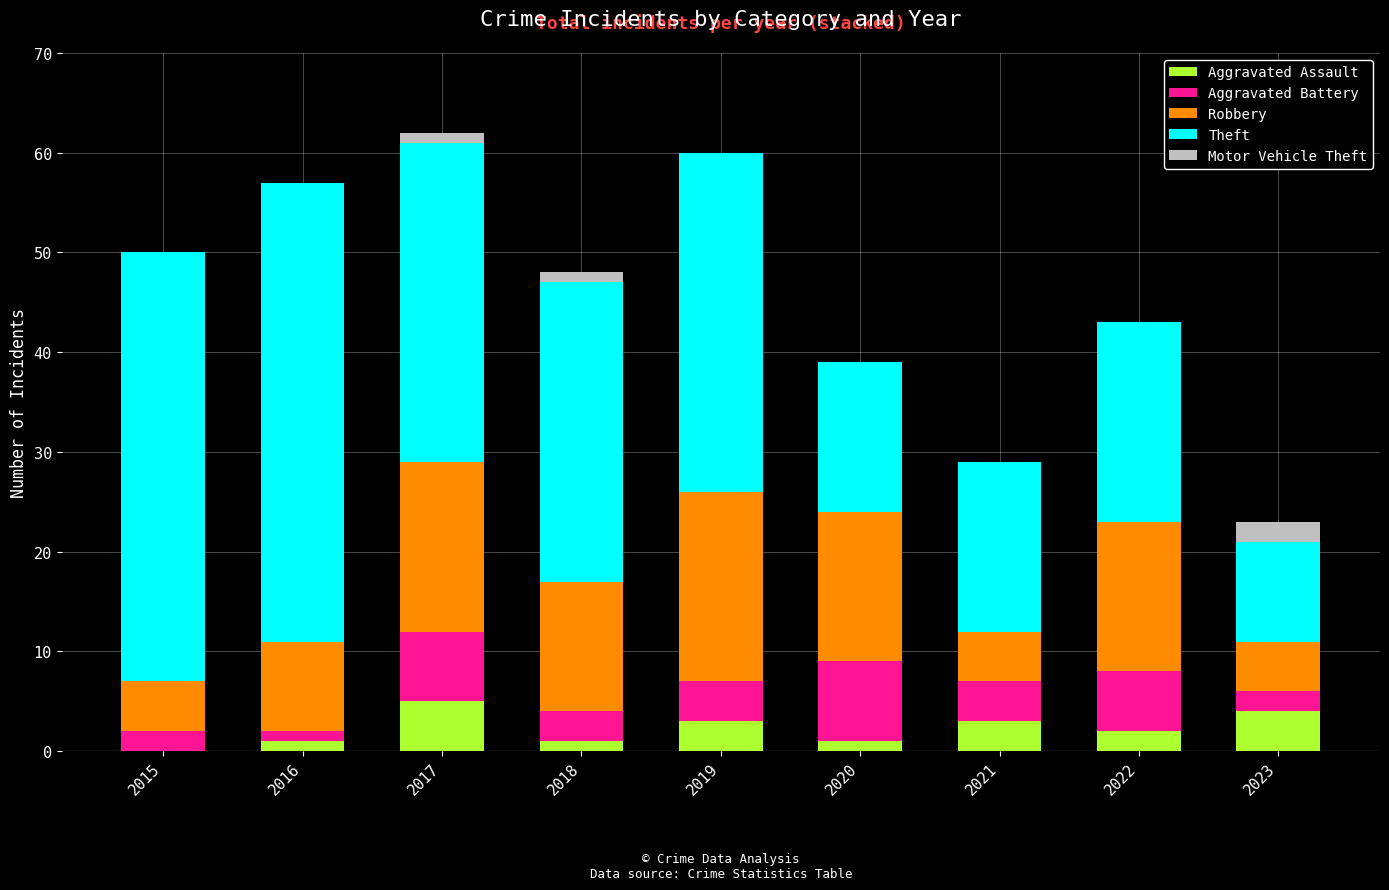

True or false: Aggravated Assault has a value of 3 at 2019.

True